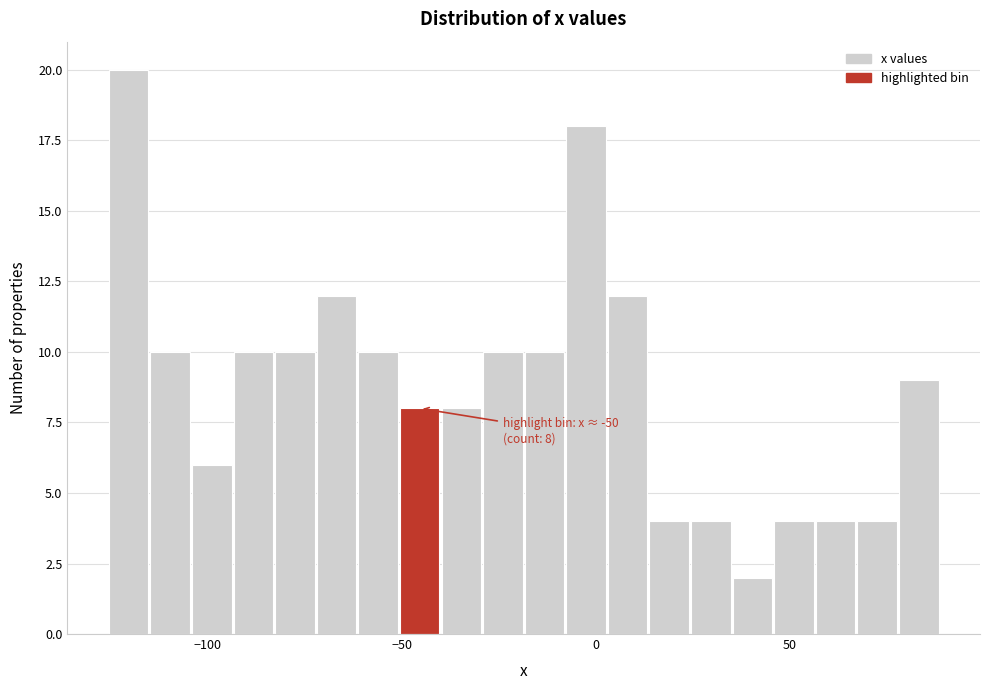

Around what value on the x-axis is the tallest bar? Give the approximate position of its centre, as read against the axis.

-120